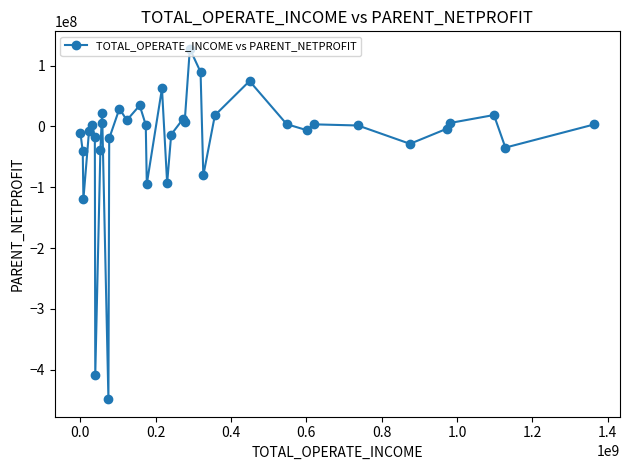

What is the average value?

-25153590.3